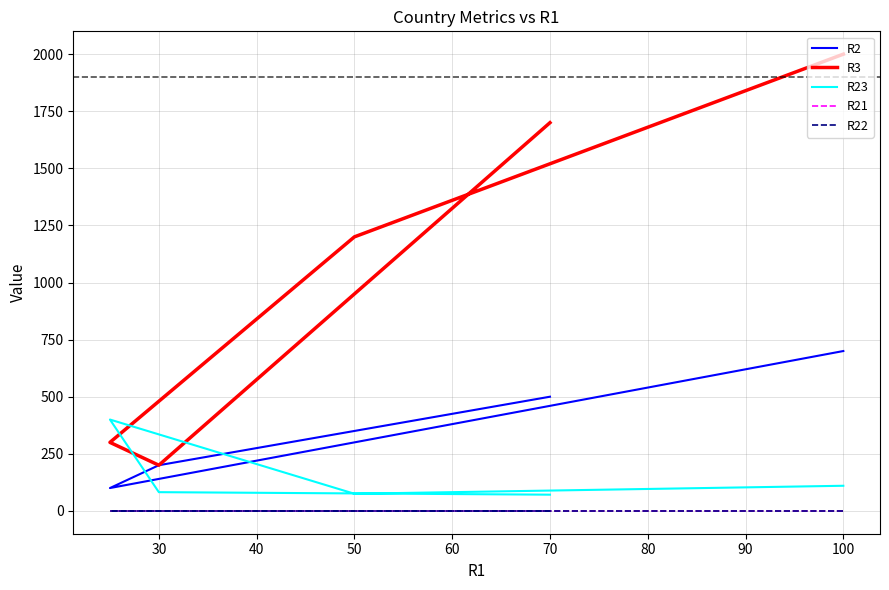

What is the total value across all series at 40?

800